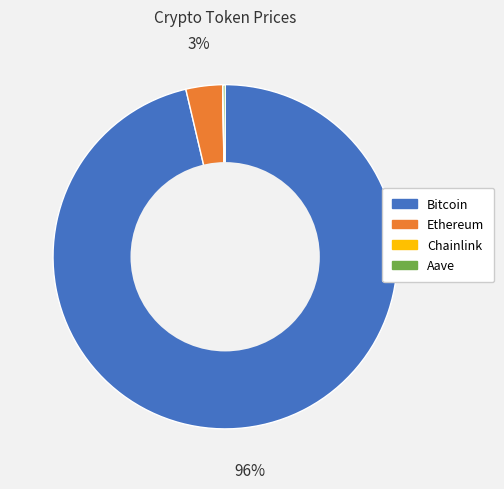

What percentage is the Ethereum slice, to the nearest percent?

3%